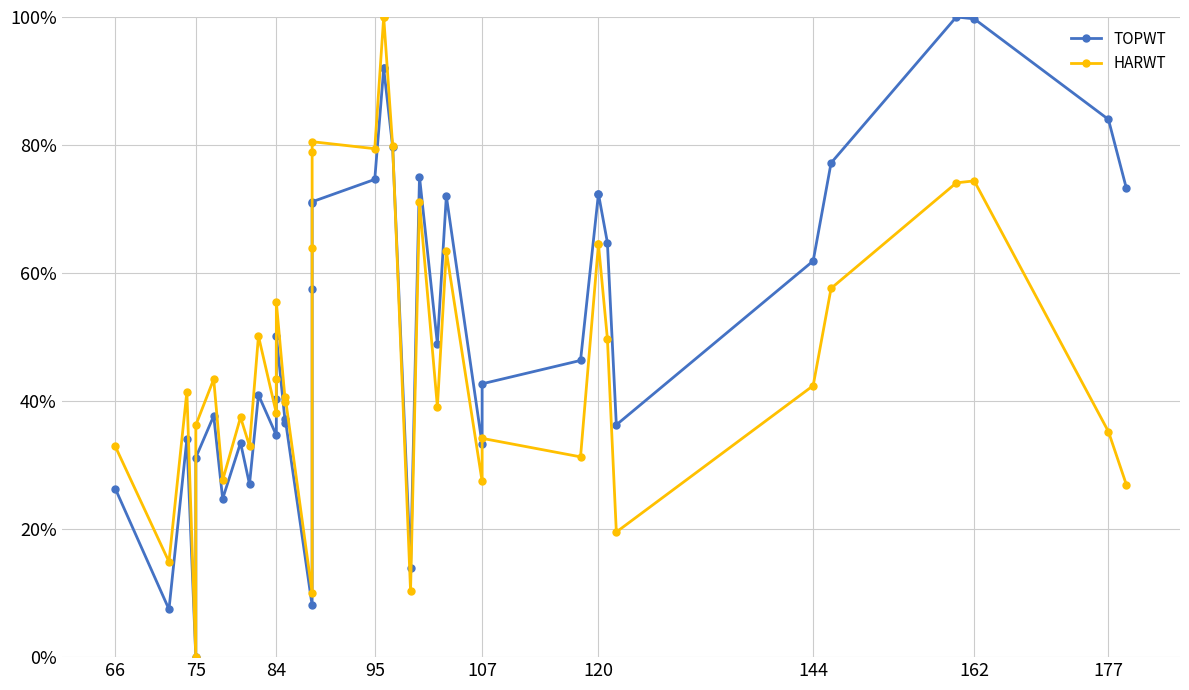

After their last crossing, which series has the higher values: HARWT or TOPWT?

TOPWT